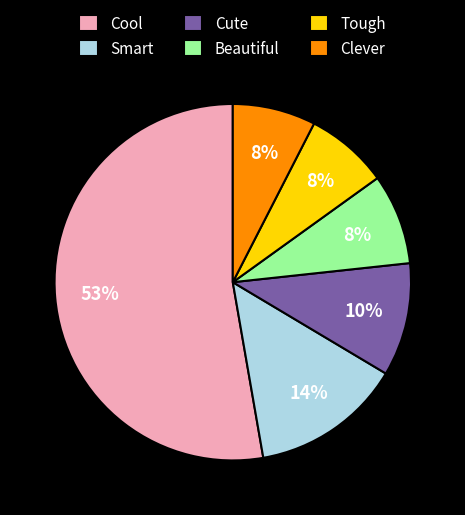

To the nearest percent, what is the average slice percentage?

17%